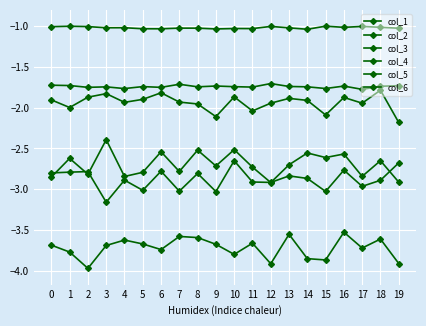

How many interior local peaks does the col_6 series have?

7